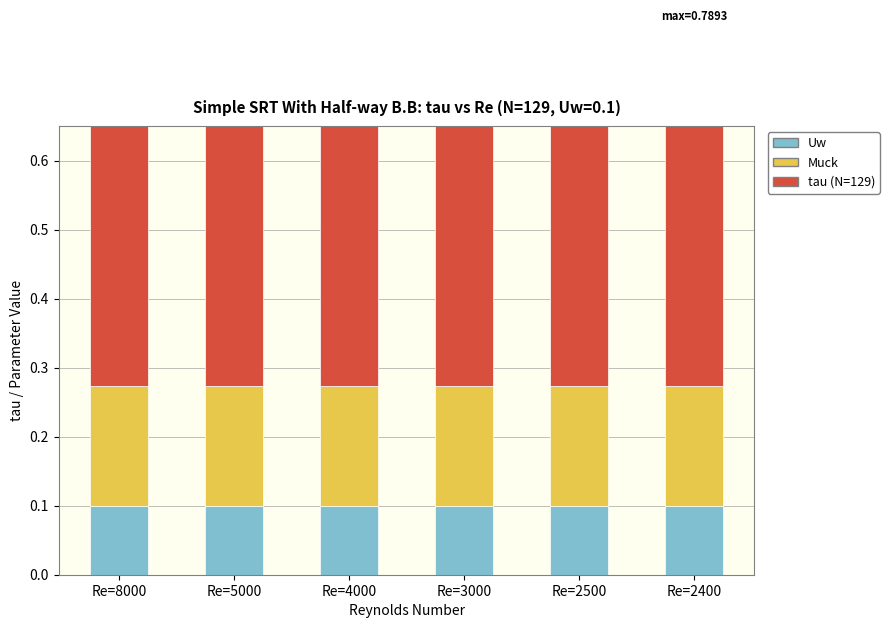

List the series in order of their peak value, lowest first.

Uw, Muck, tau (N=129)